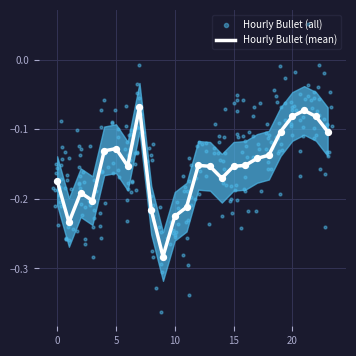

Which has a higher value, 9 or 11?

11